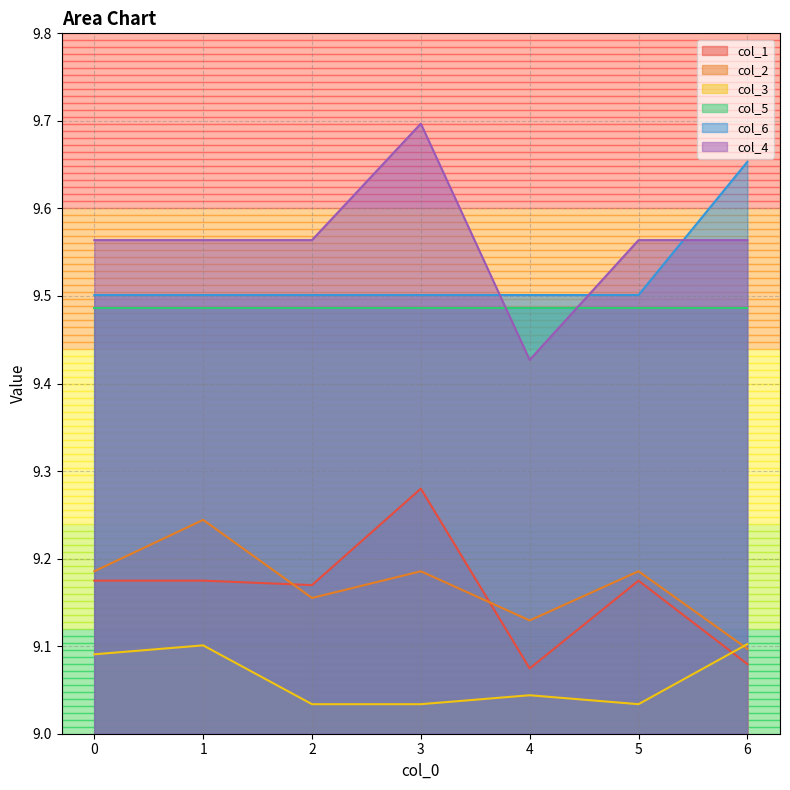

Which series changed the most between 2 and 3?

col_4